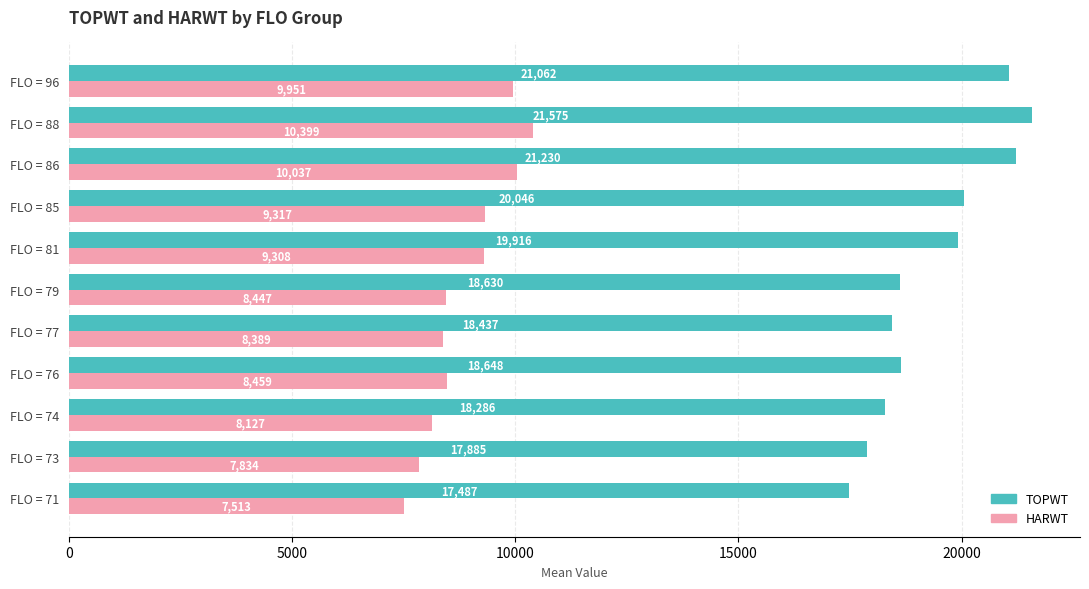

Rank the series by their maximum value, from lowest to highest.

HARWT, TOPWT